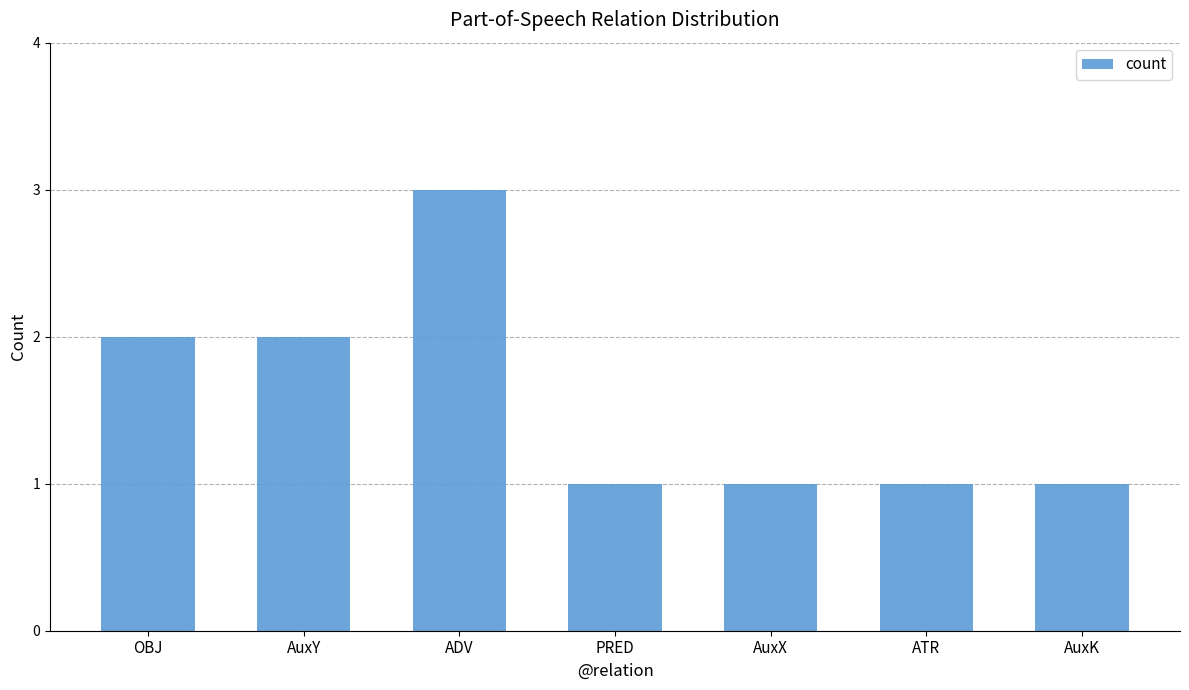

Count the values in the range 1 to 2.

6